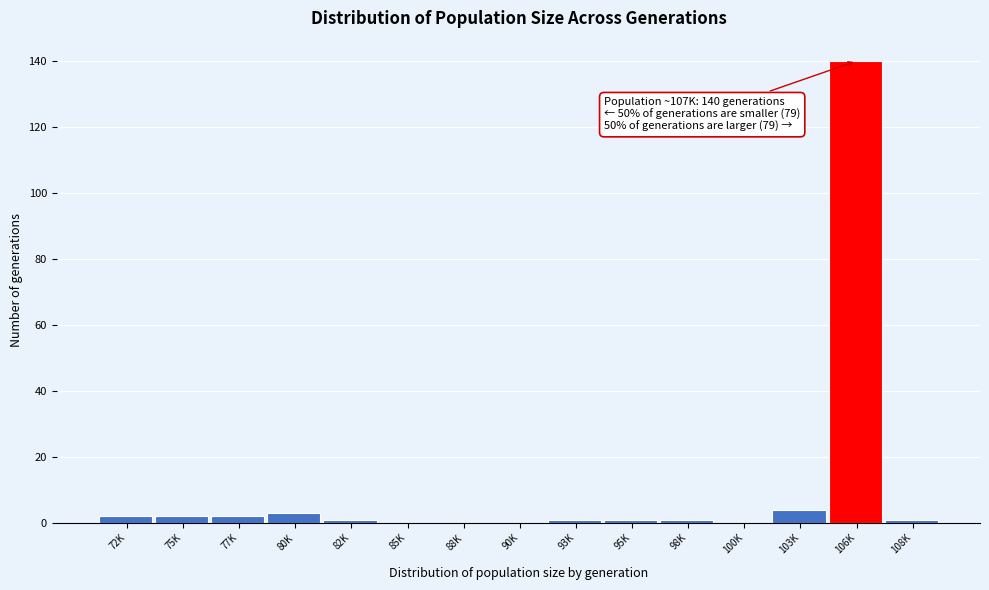

Reading left to right, transcribe all the data shown in this chart.

72K=2	75K=2	77K=2	80K=3	82K=1	85K=0	88K=0	90K=0	93K=1	95K=1	98K=1	100K=0	103K=4	106K=140	108K=1